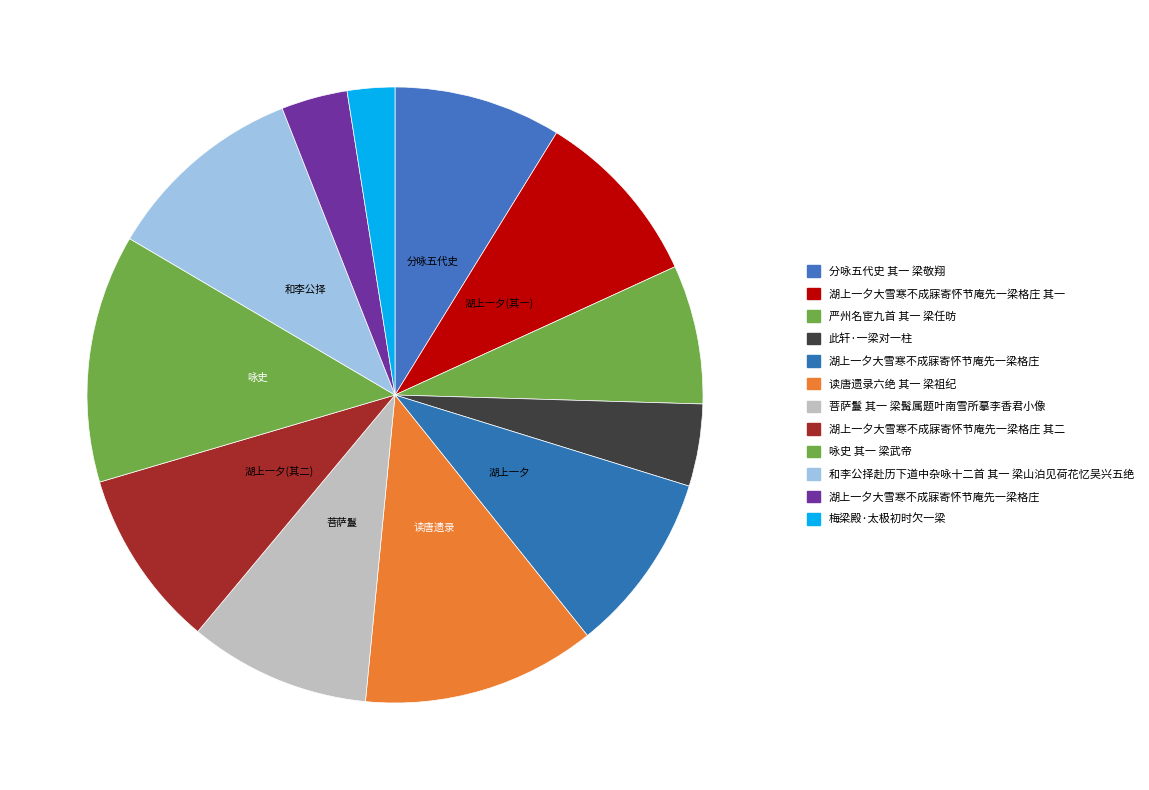

Count the number of slices in the pie.

12